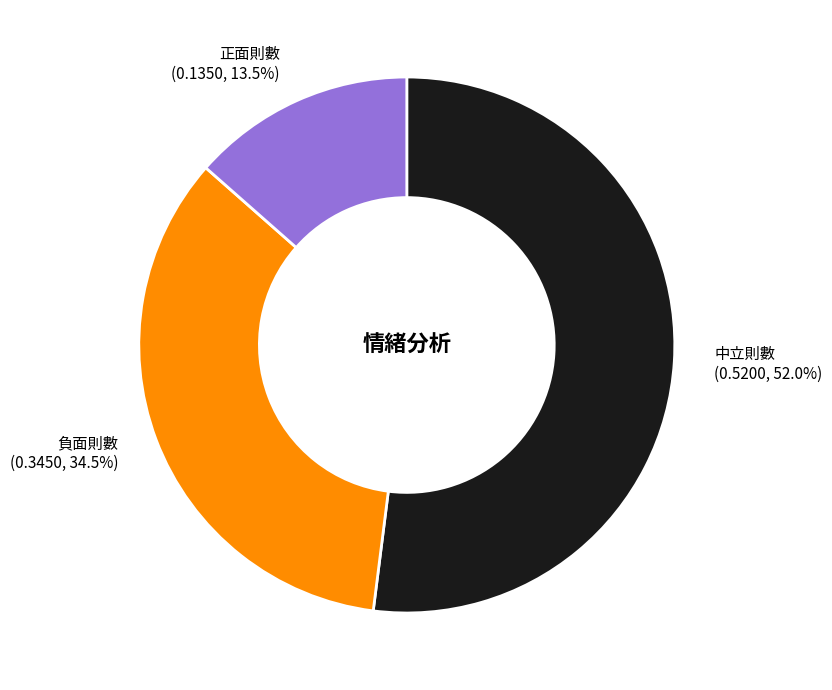

Count the number of slices in the pie.

3